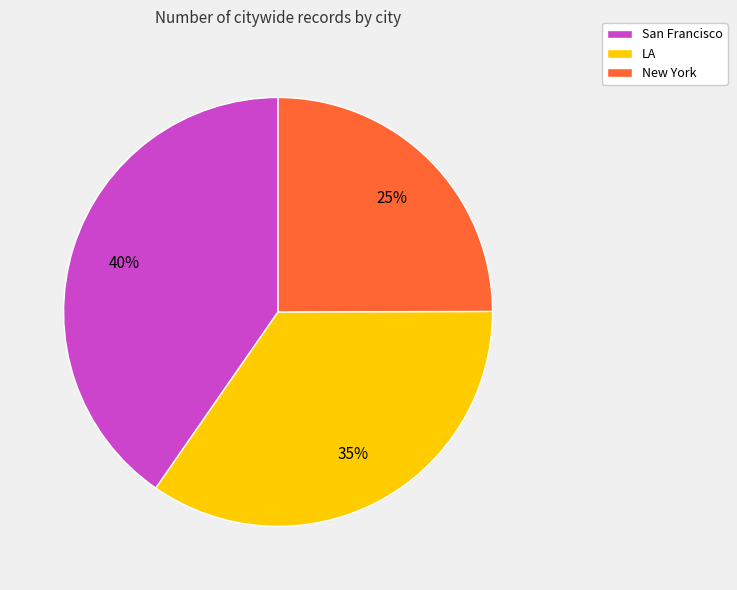

Which category has the smallest portion of the pie?

New York